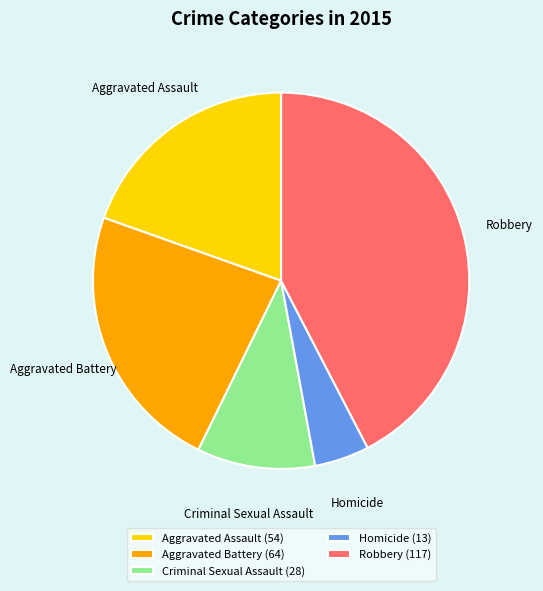

Is there any slice that represents more than half of the pie?

No